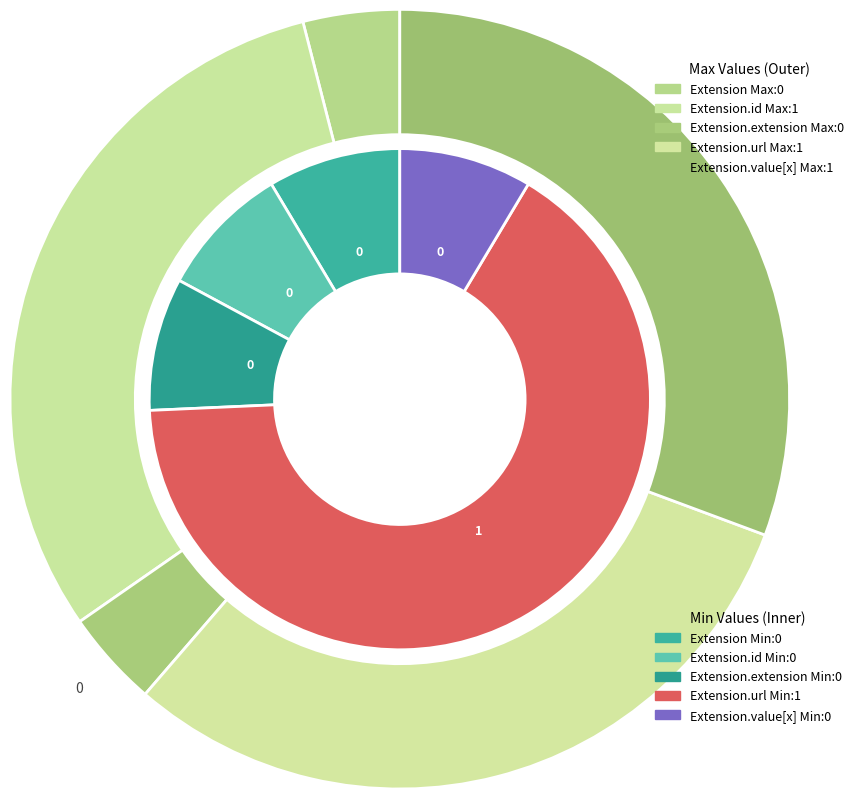

How many segments does this pie chart have?

5